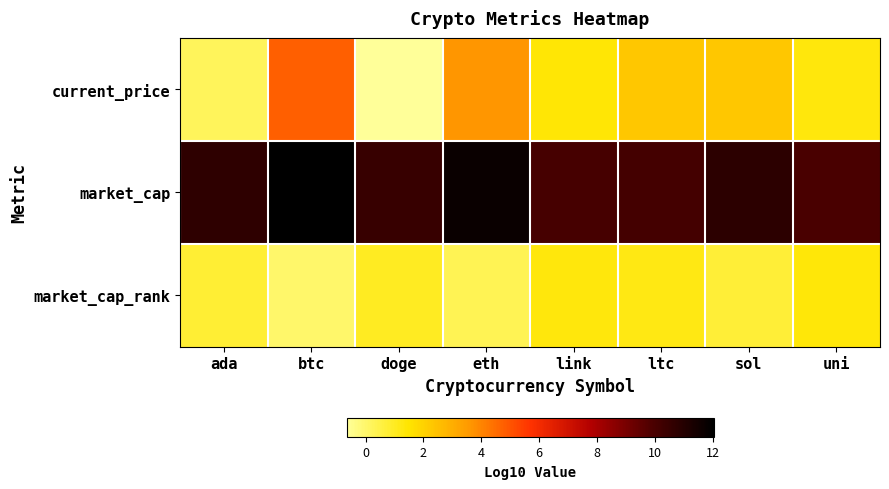

Which series has the widest spread of values?

current_price